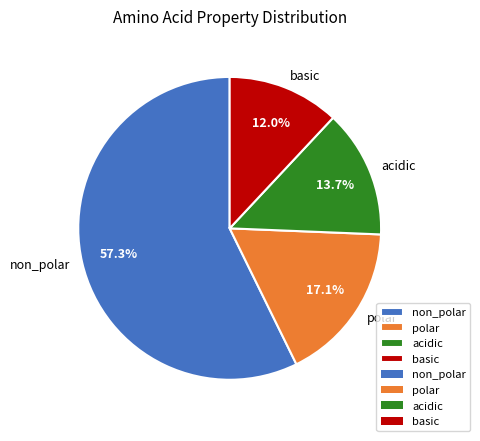

To the nearest percent, what portion does acidic represent?

14%